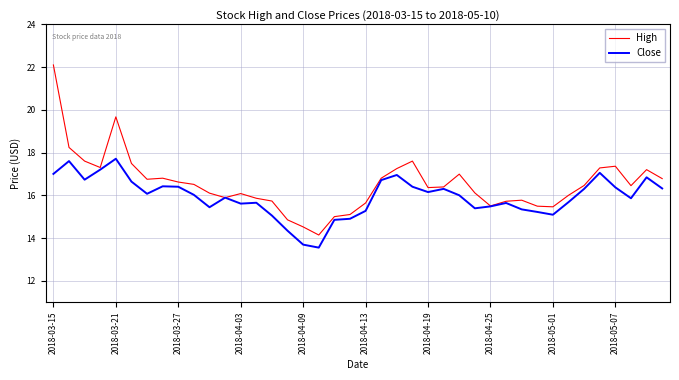

Rank the series by their maximum value, from lowest to highest.

Close, High